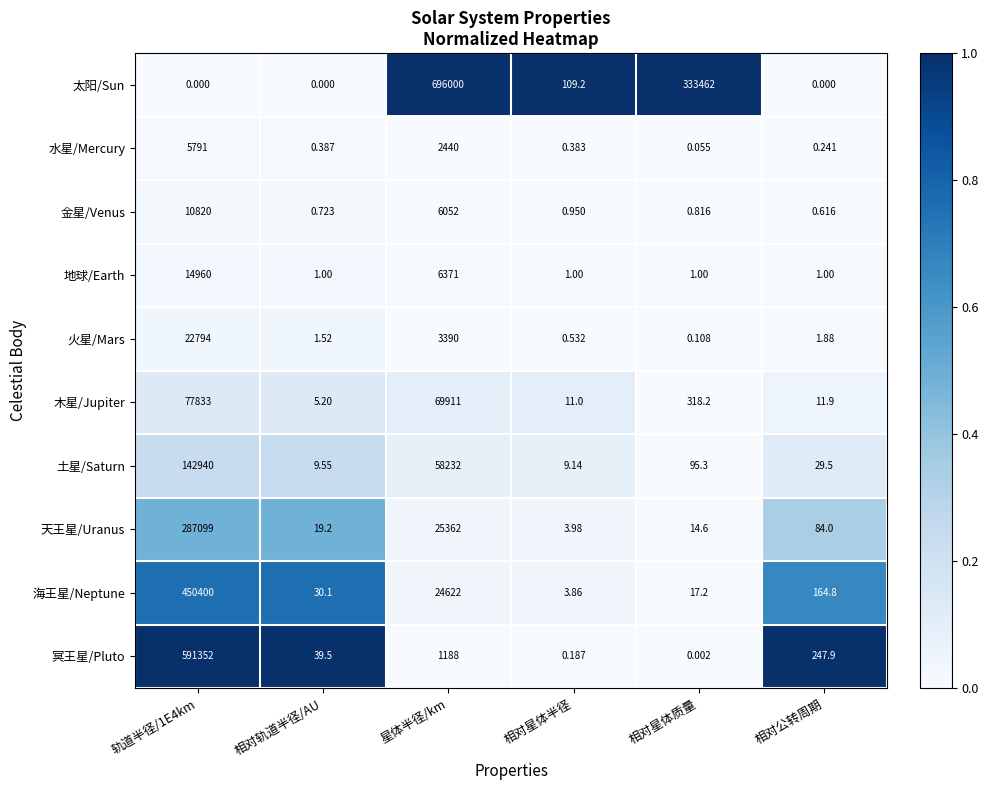

Between 相对轨道半径/AU and 相对星体质量, which series saw the biggest shift?

太阳/Sun